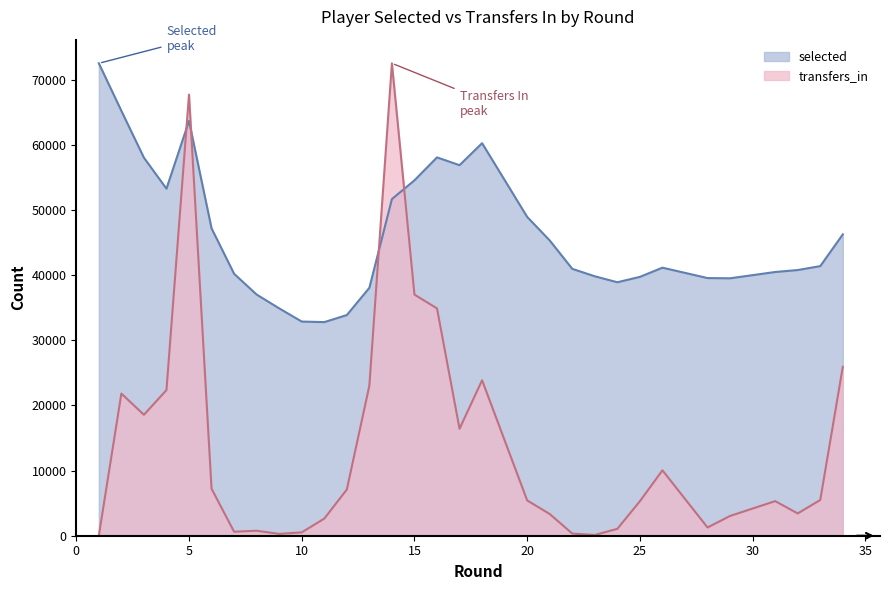

What is the difference between the selected values at 3 and 31?

17542.0